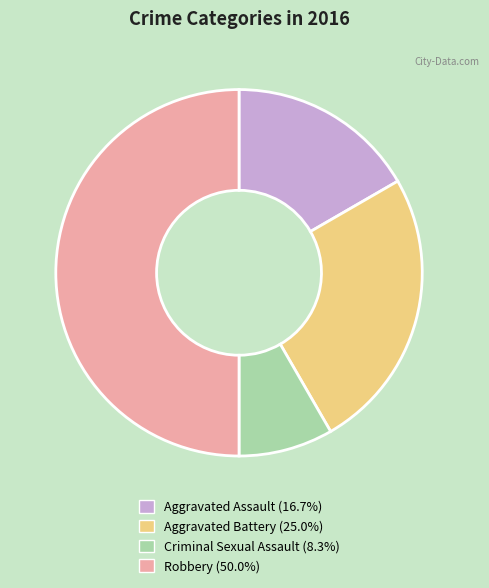

Count the number of slices in the pie.

4